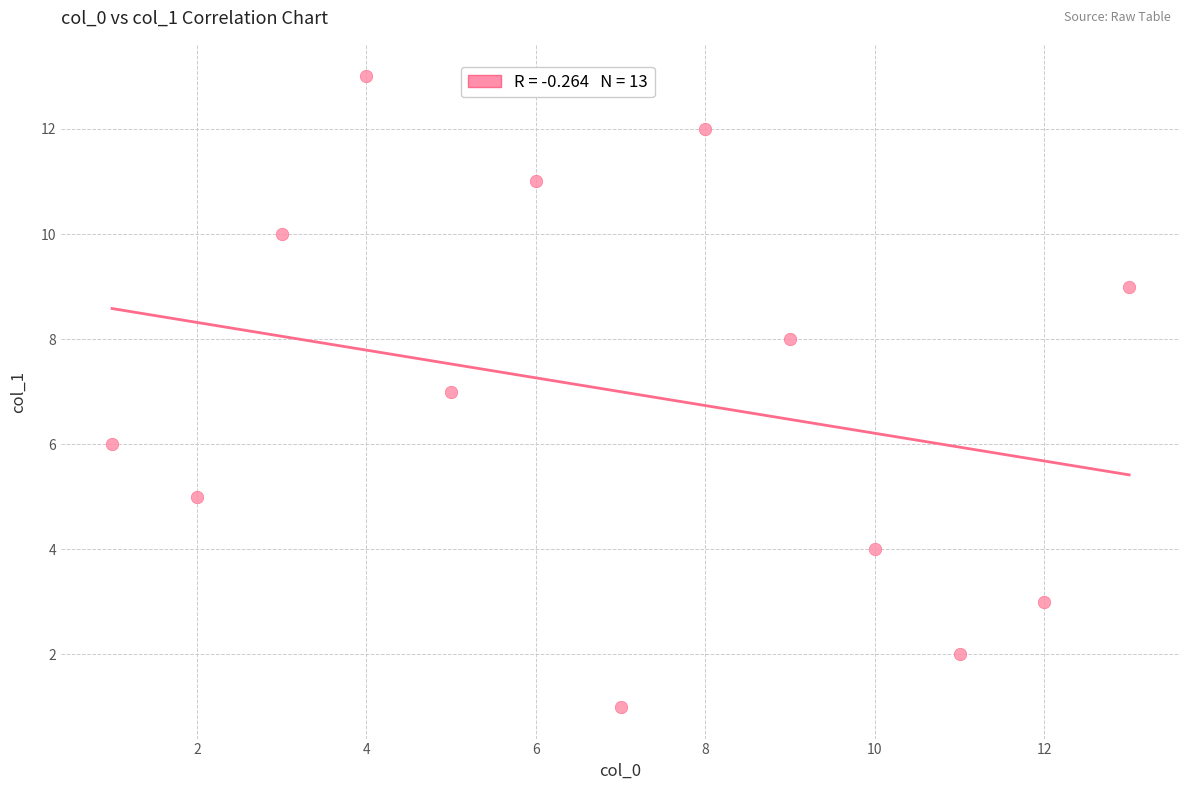

What is the range of Y values (max minus min)?

12